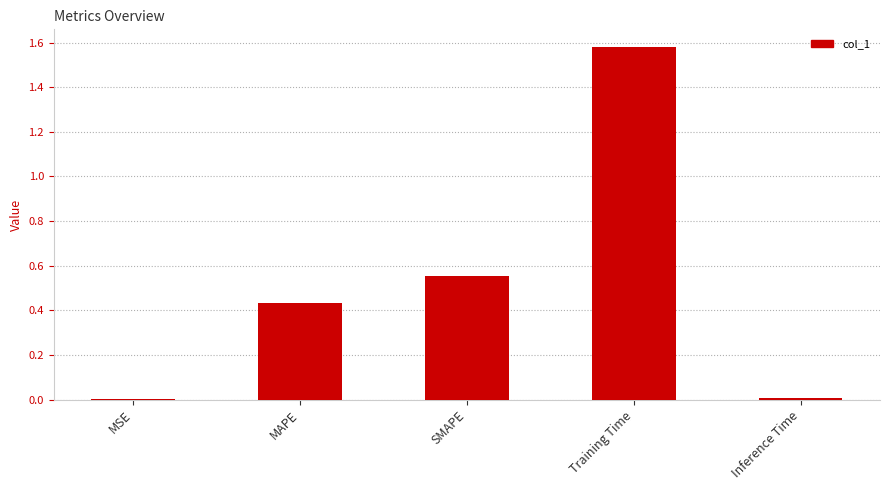

Is it true that the value at SMAPE is 0.2?

False